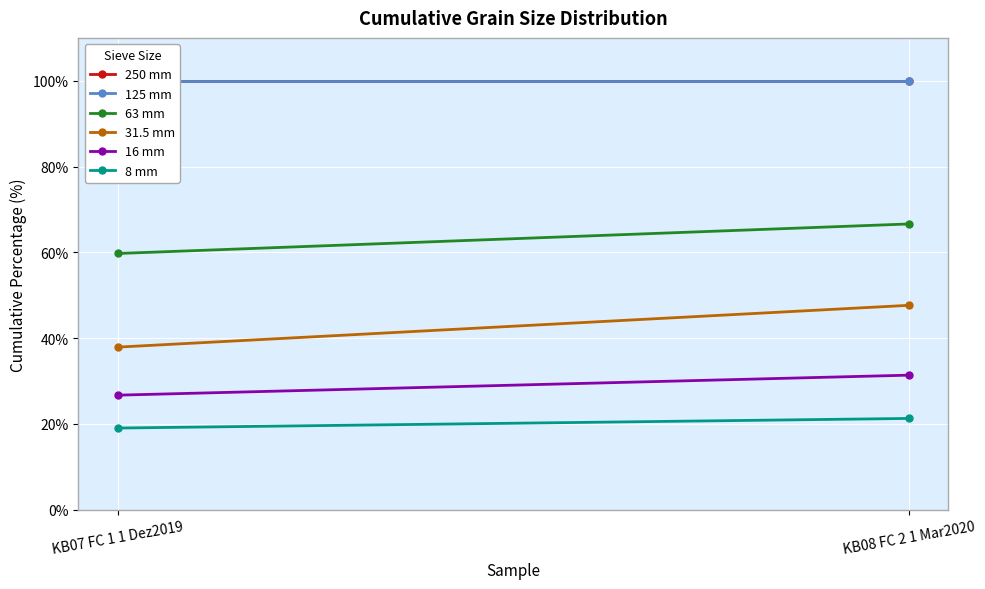

Between KB08 FC 2 1 Mar2020 and KB07 FC 1 1 Dez2019, which is larger?

KB08 FC 2 1 Mar2020